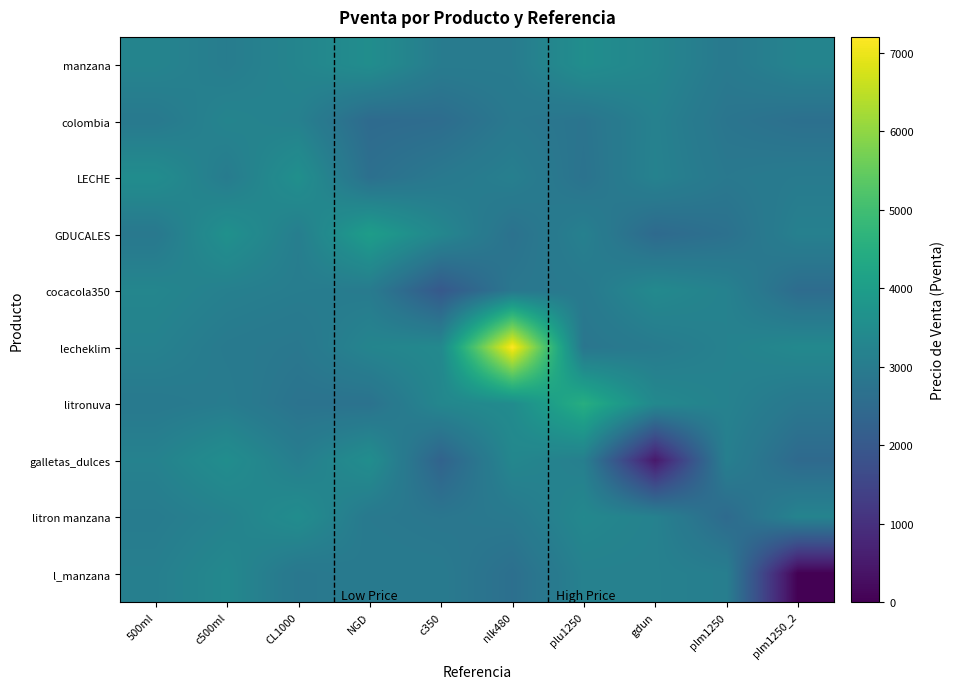

What is the total value across all series at plu1250?

32088.0